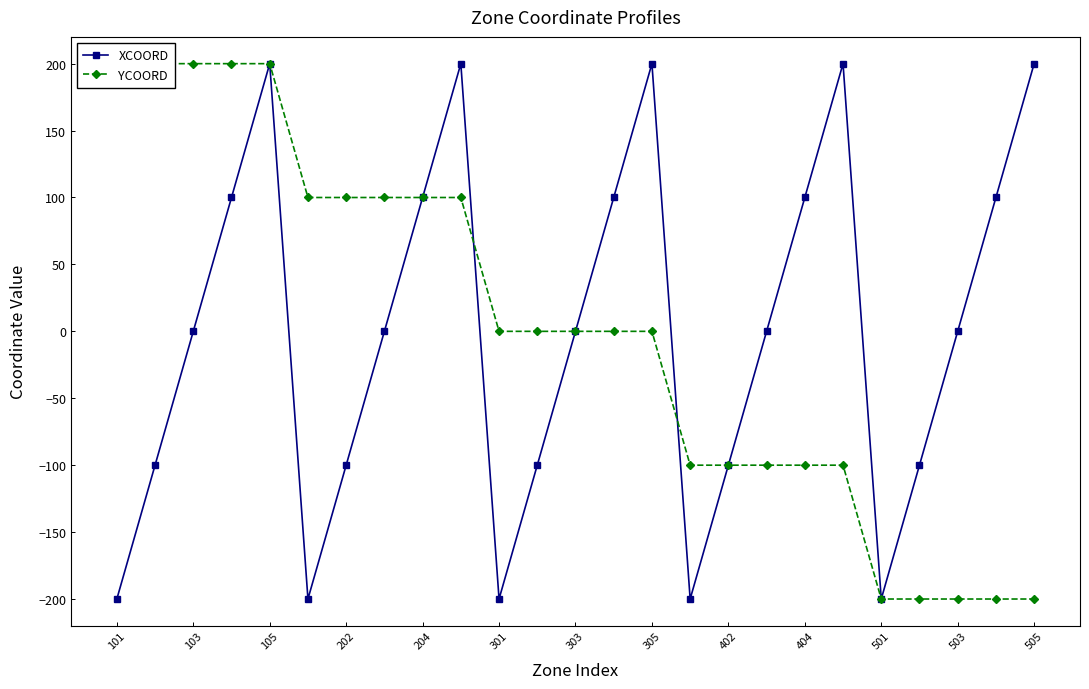

Does the chart display data point markers on the line(s)?

Yes